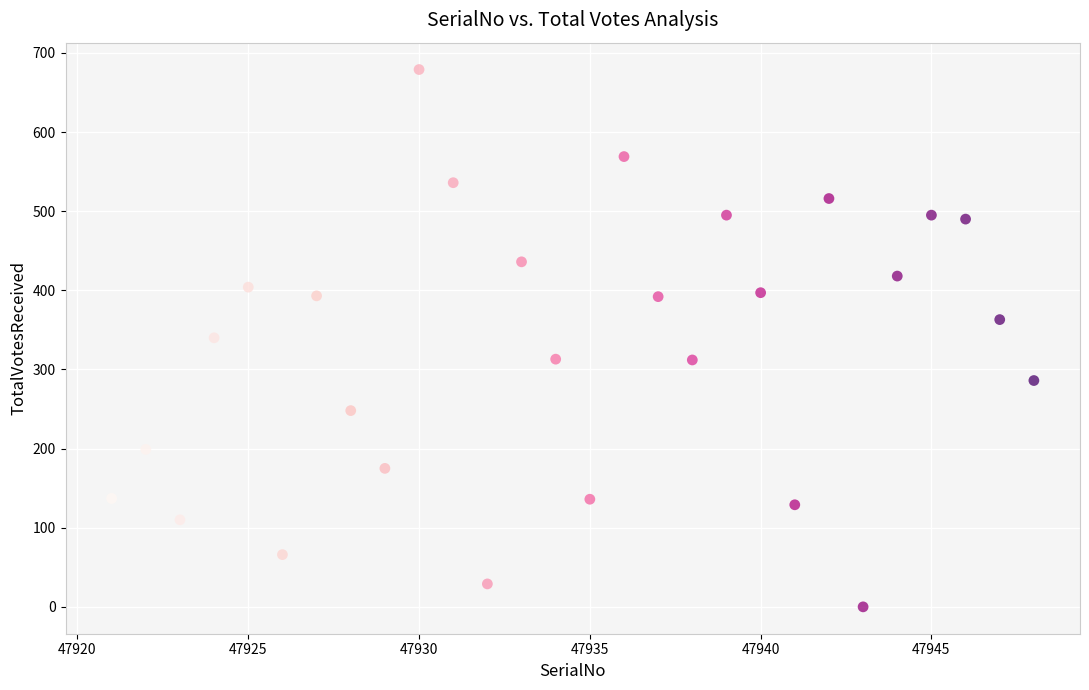

What is the range of Y values (max minus min)?

679